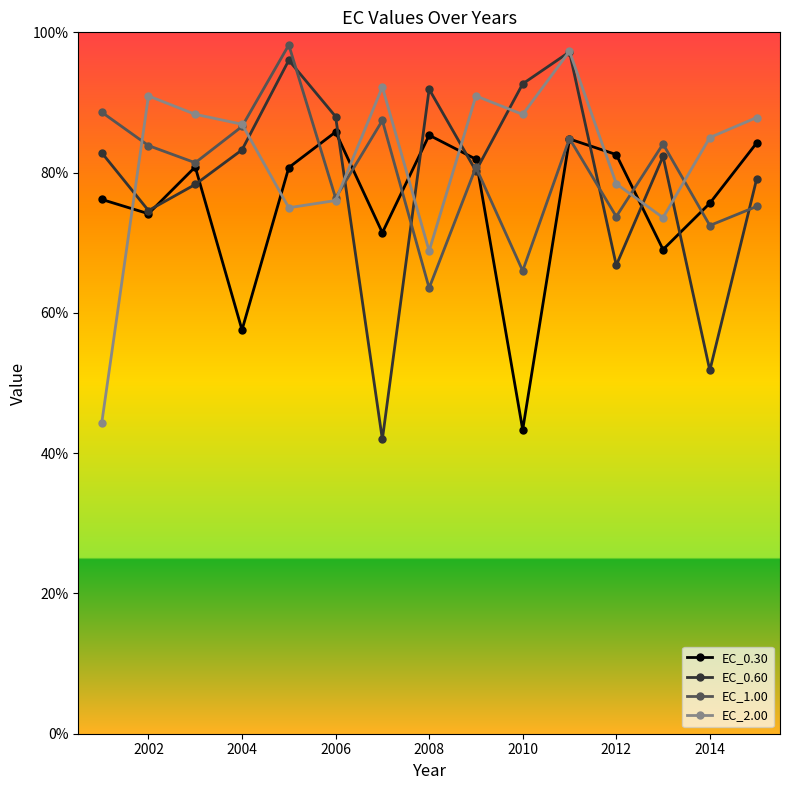

What is the greatest value displayed?

98.2